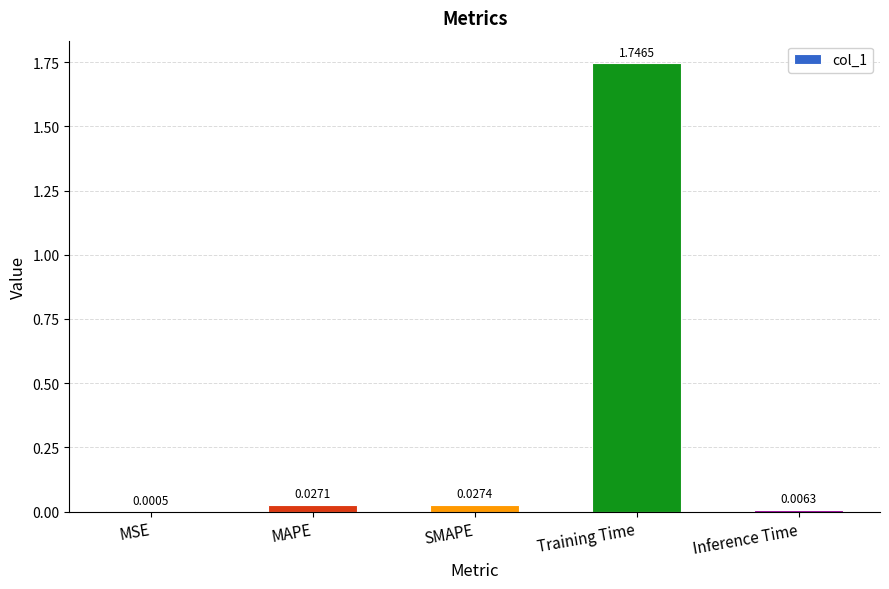

At which label is the value closest to 0?

MSE